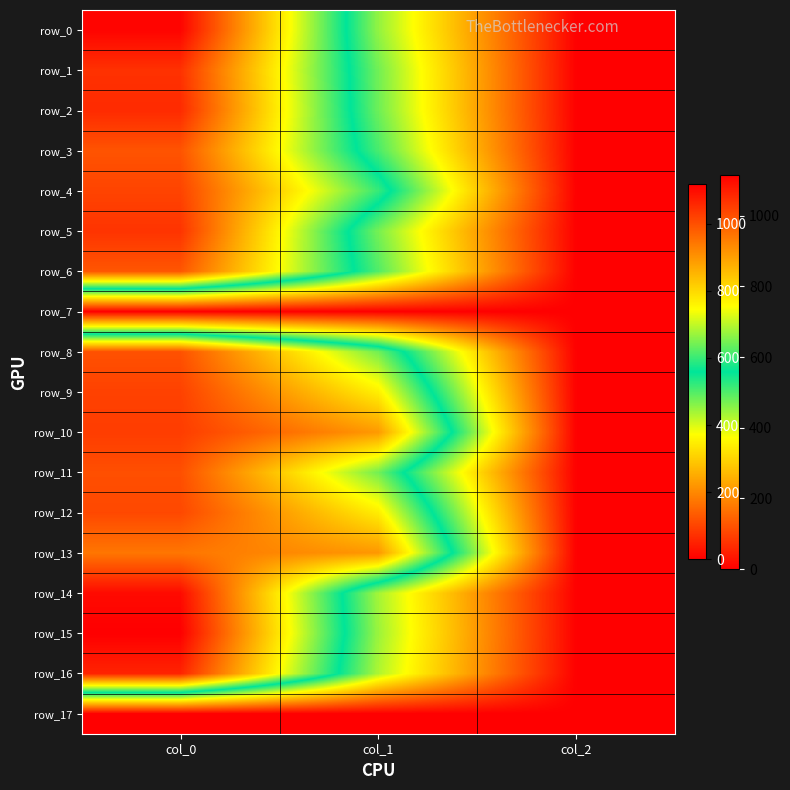

How many data points in row_12 are less than 769?

1